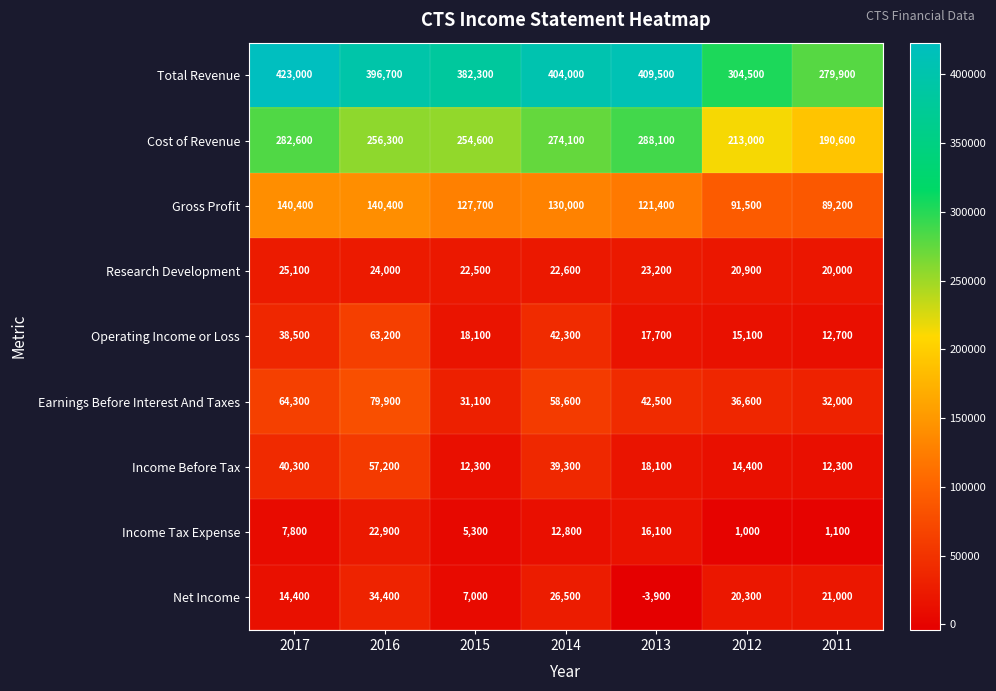

How many distinct data groups are displayed?

9